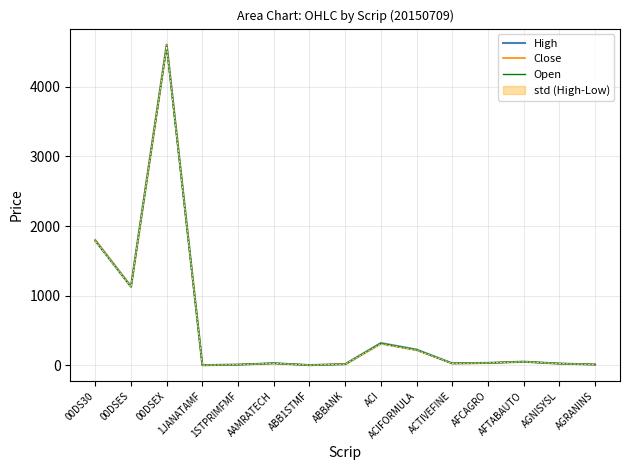

The value of Open at AAMRATECH is 31.4. True or false?

True